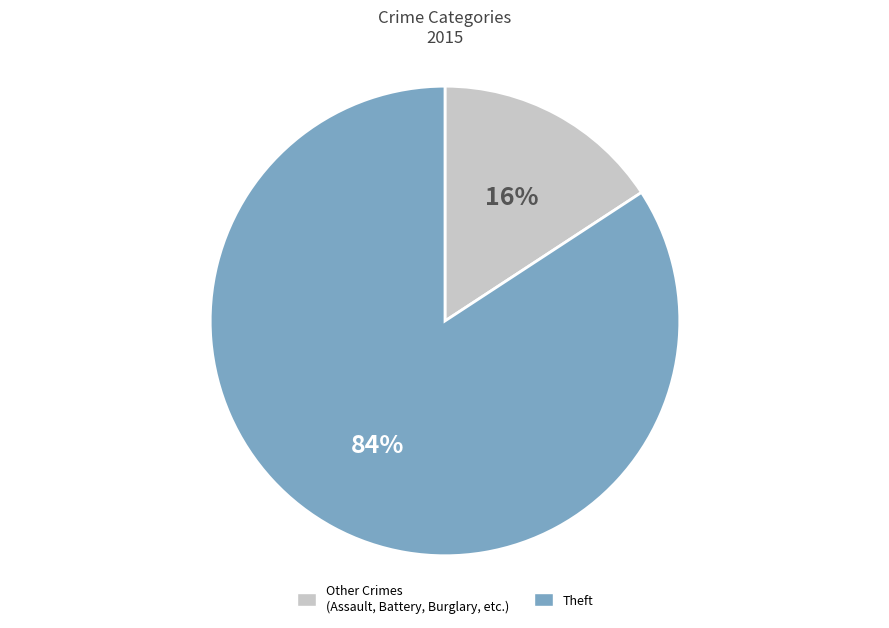

Which has a higher value, Other Crimes (Assault, Battery, Burglary, etc.) or Theft?

Theft